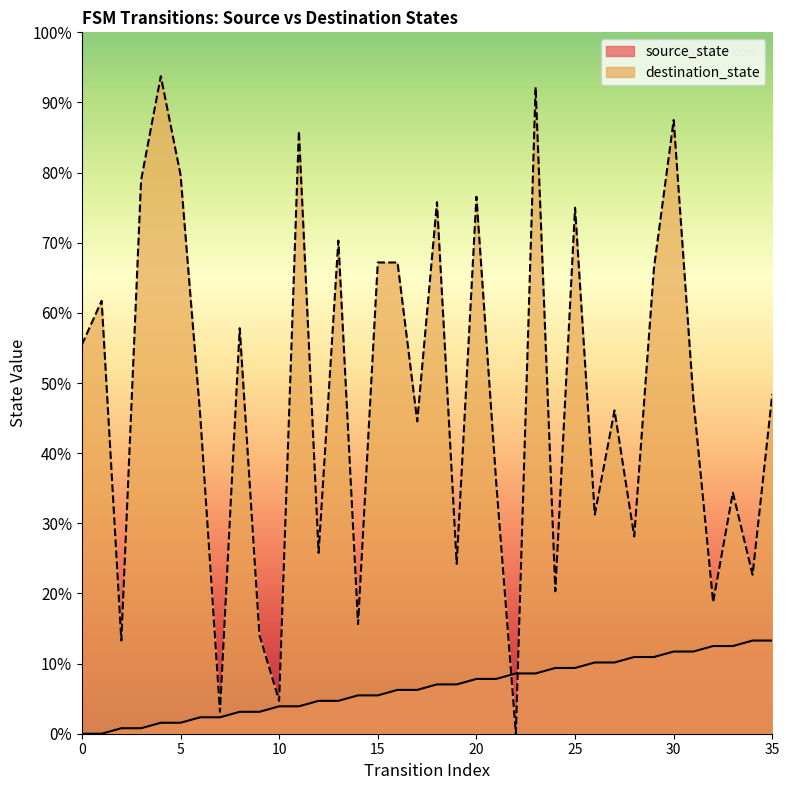

What is the maximum value shown in the chart?

93.8